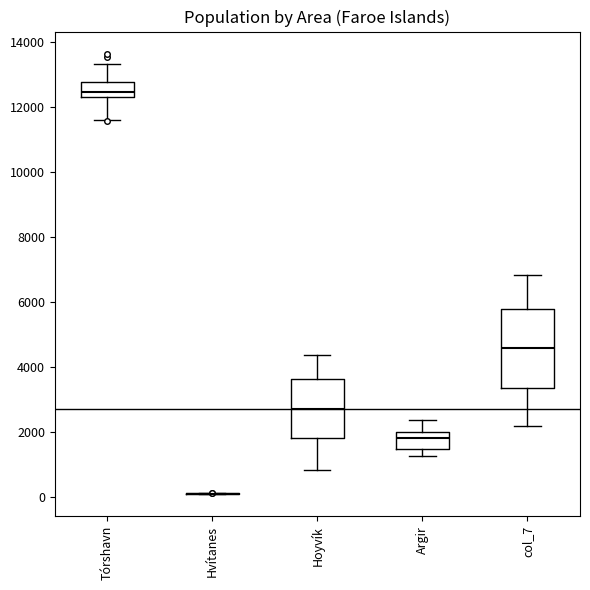

Reading left to right, read every box against the y-axis: the position of its median line, the range the box covers, and the ends of its whiskers. The values are not printed on the chart, so give them approximately, as read against the axis.

Tórshavn: median 12400, box 12200 to 12800, whiskers 11600 to 13400
Hvítanes: box collapsed to a line at 0, whiskers 0 to 200
Hoyvík: median 2600, box 1800 to 3600, whiskers 800 to 4400
Argir: median 1800, box 1400 to 2000, whiskers 1200 to 2400
col_7: median 4600, box 3400 to 5800, whiskers 2200 to 6800